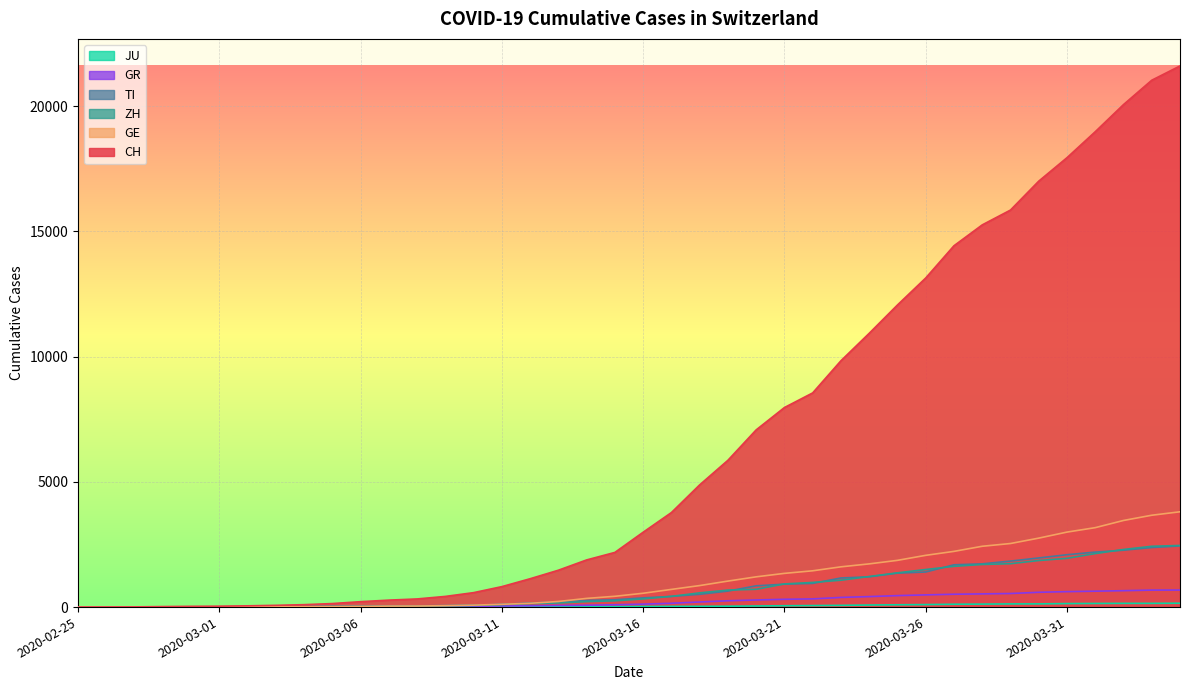

Which series has the largest total across all categories?

CH